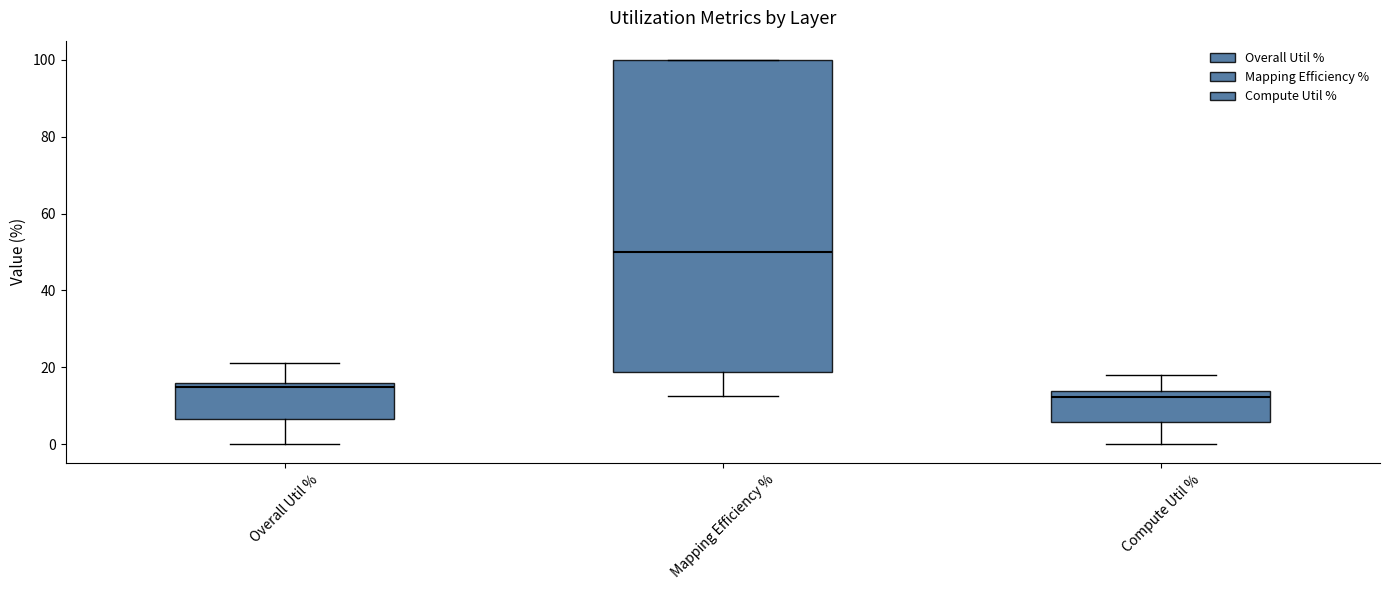

Which box's median line is the lowest?

Compute Util %